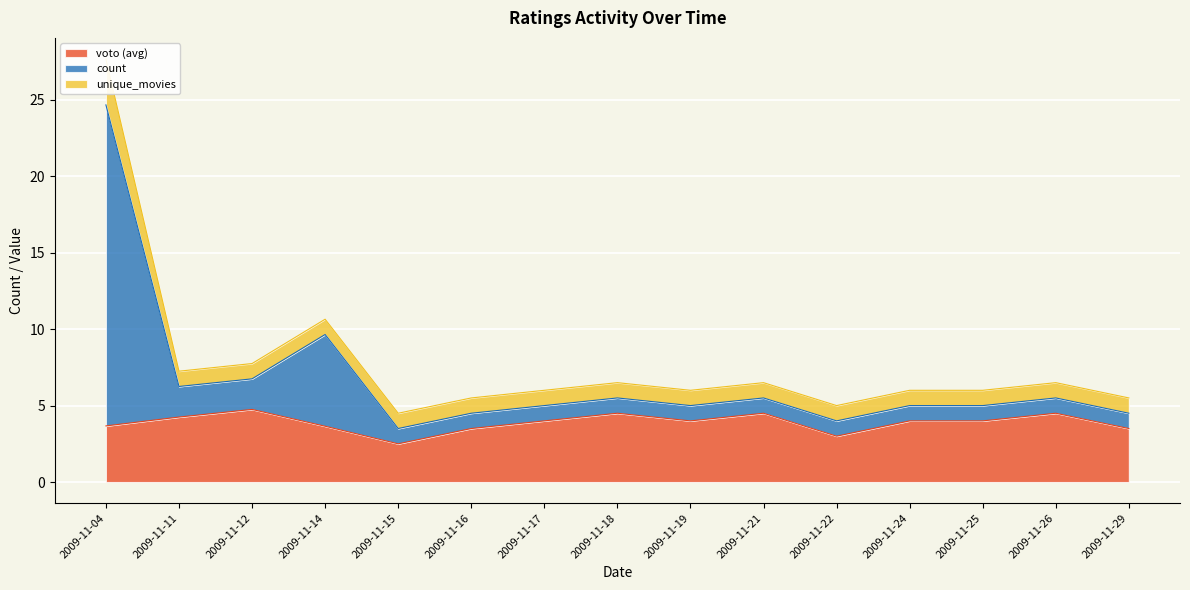

Is it true that voto (avg) equals 4.0 at 2009-11-17?

True